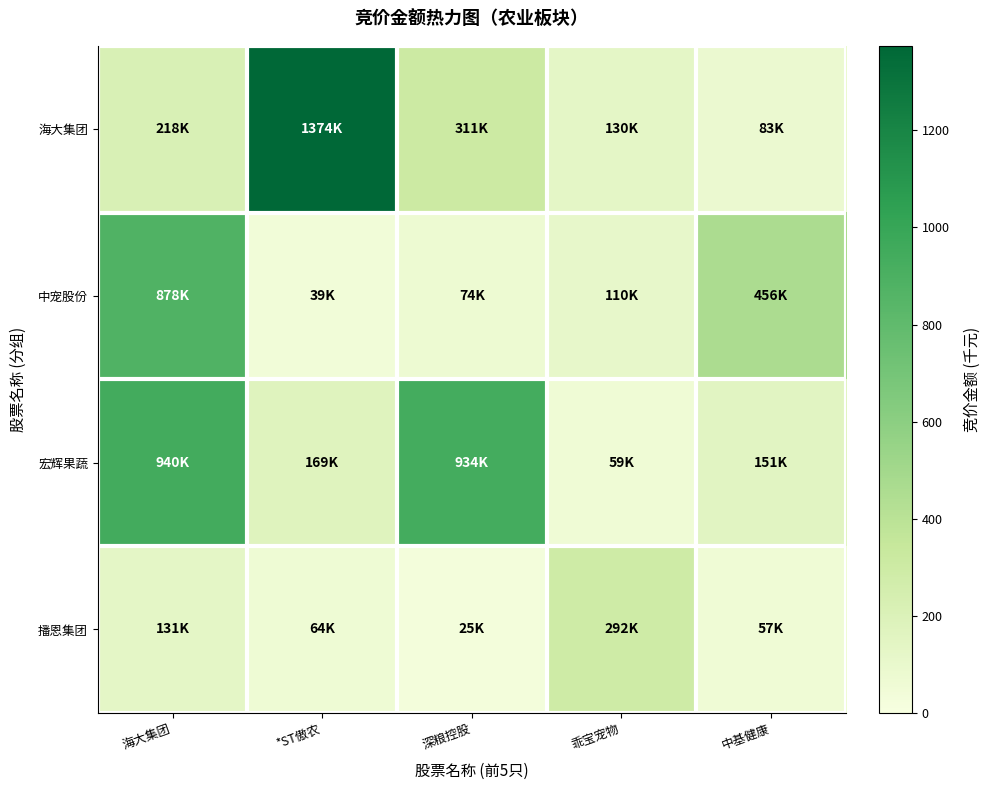

List the series in order of their peak value, lowest first.

播恩集团, 中宠股份, 宏辉果蔬, 海大集团